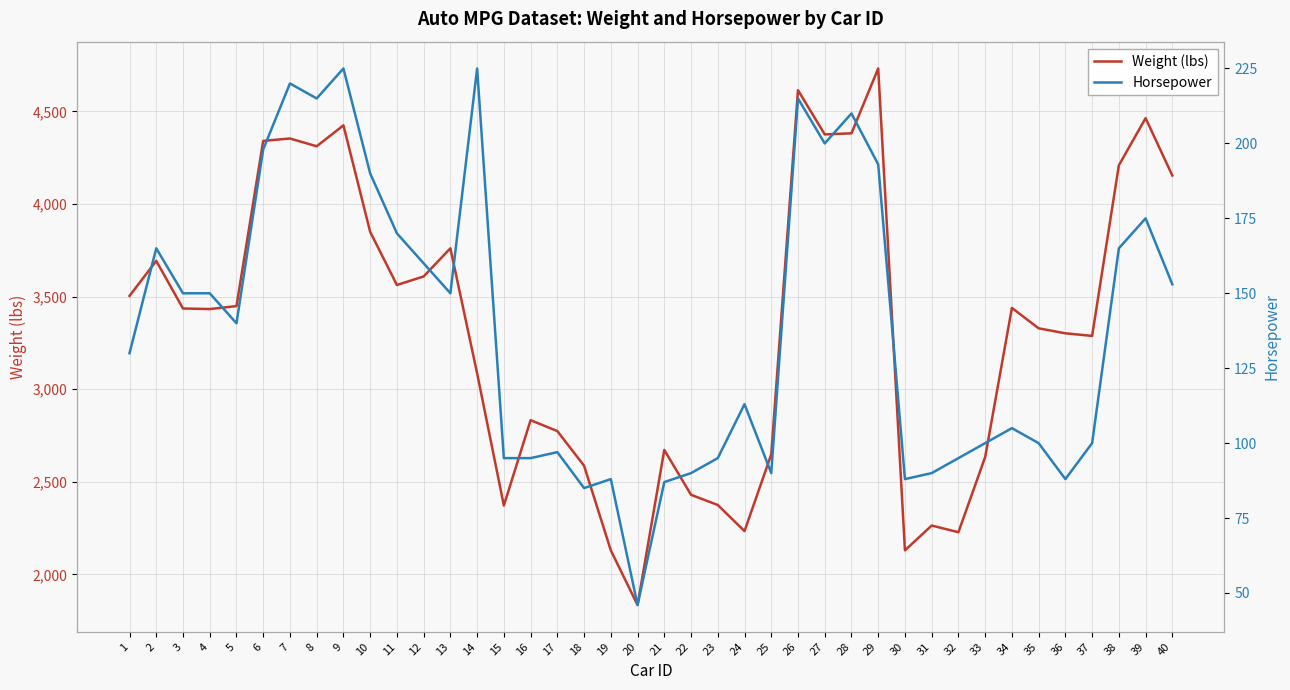

Where is the first local minimum for Horsepower?

5